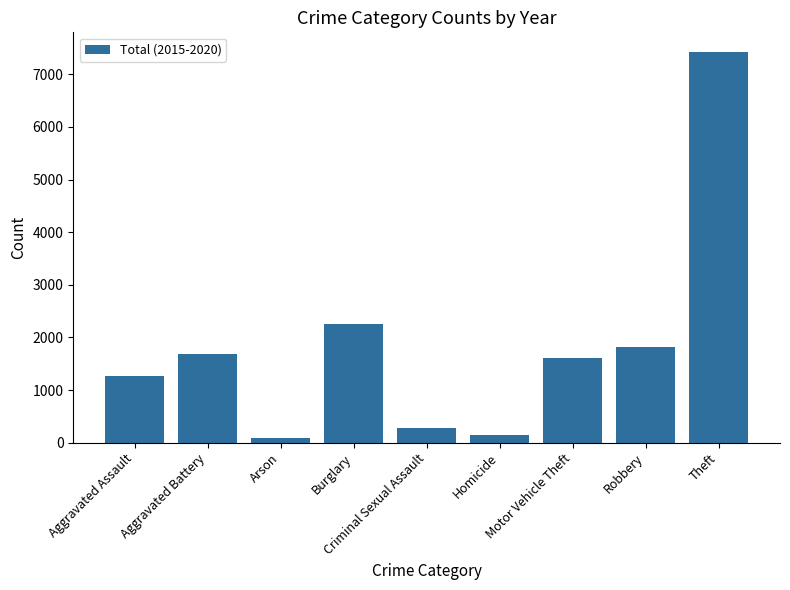

Reading left to right, extract all data points from this chart.

1264	1681	83	2251	277	144	1612	1824	7427